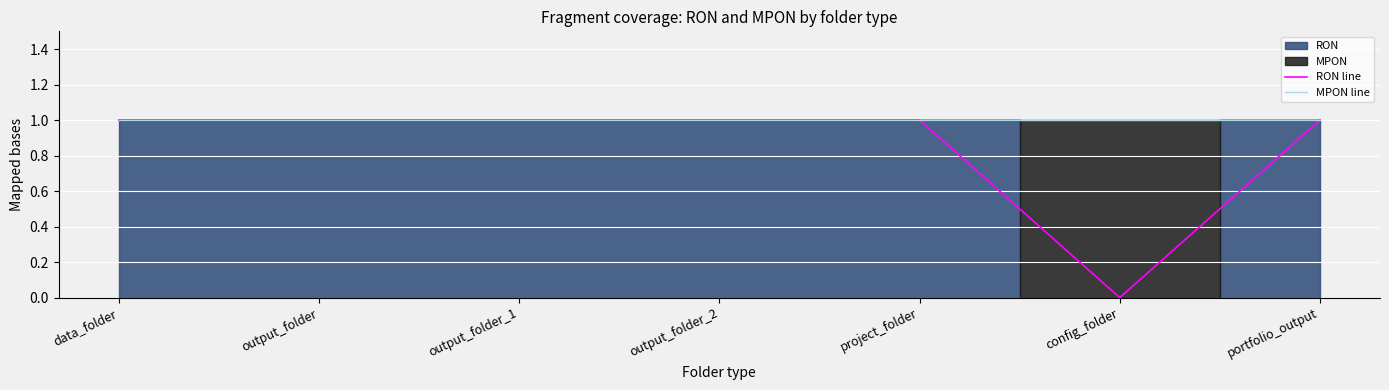

At which category is the sum across all series the highest?

data_folder